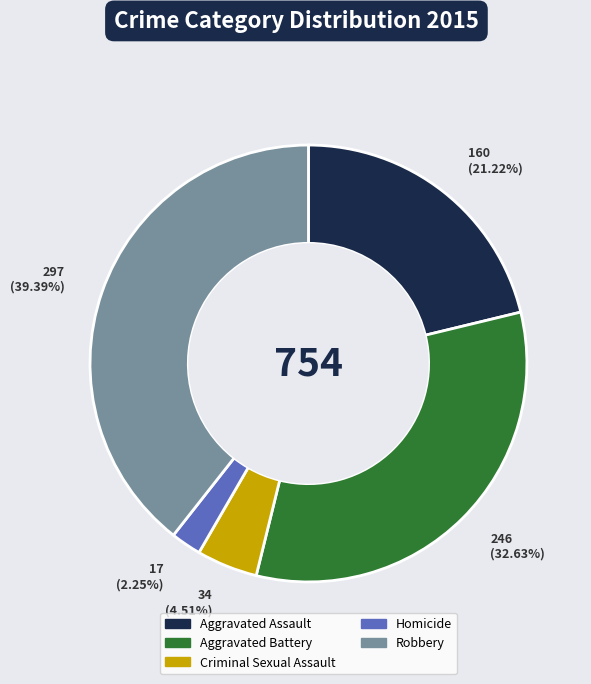

Is there any slice that represents more than half of the pie?

No